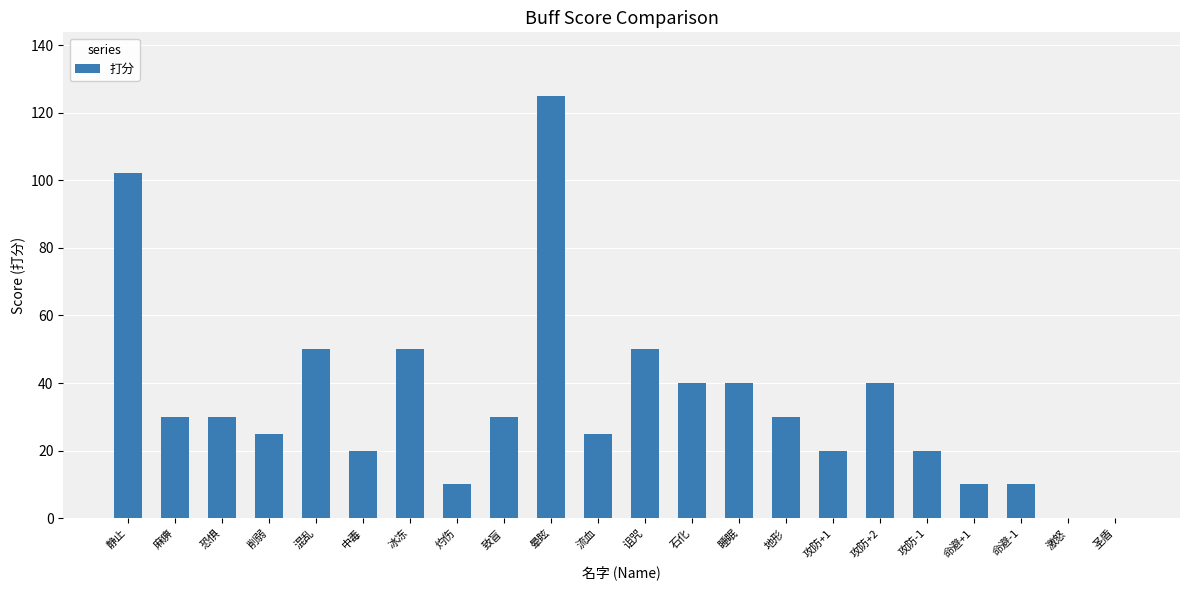

Reading left to right, list all the values displayed in this chart.

102	30	30	25	50	20	50	10	30	125	25	50	40	40	30	20	40	20	10	10	0	0